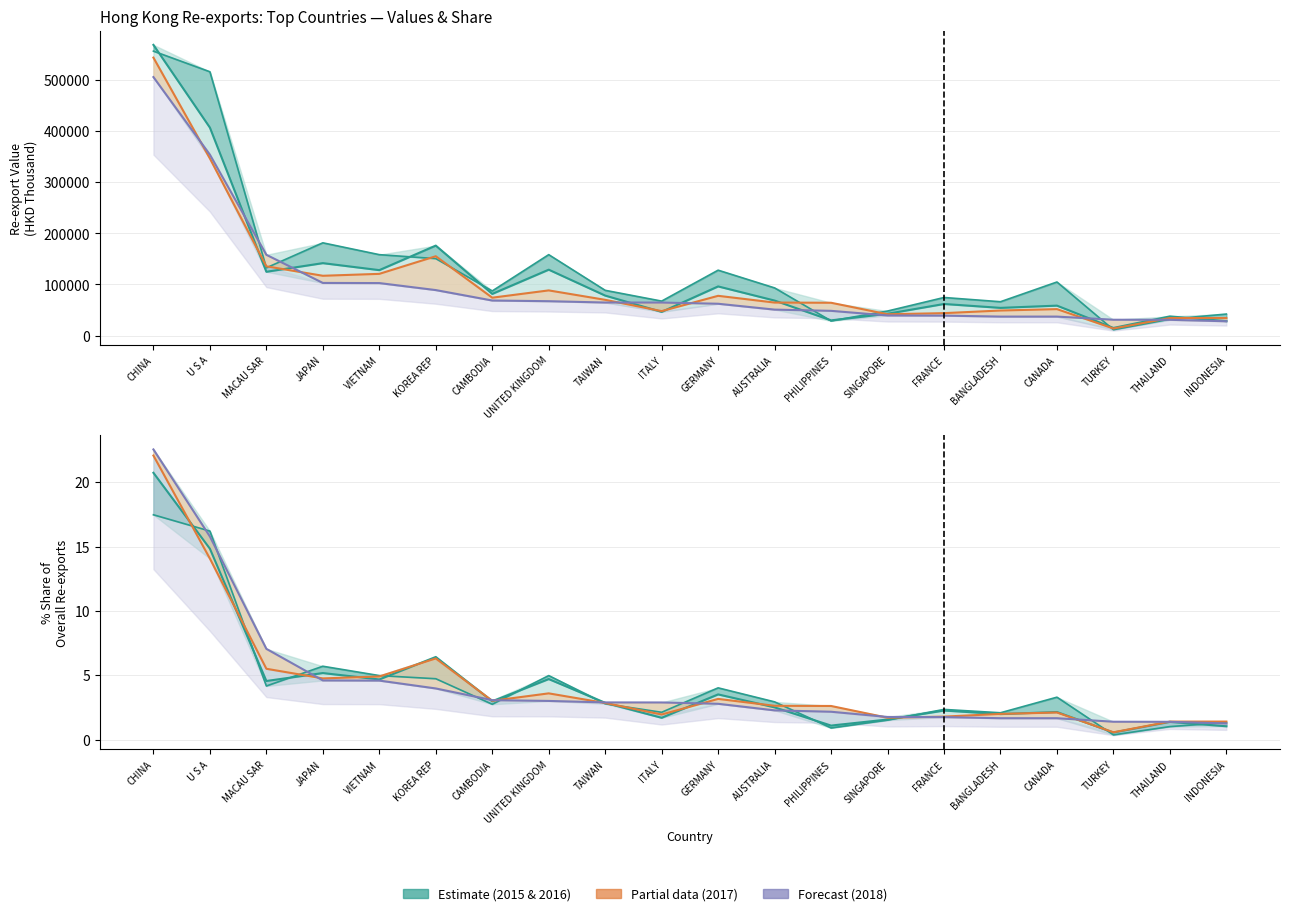

How many data points in 201812 Value (HKD 000) are above 64622?

10